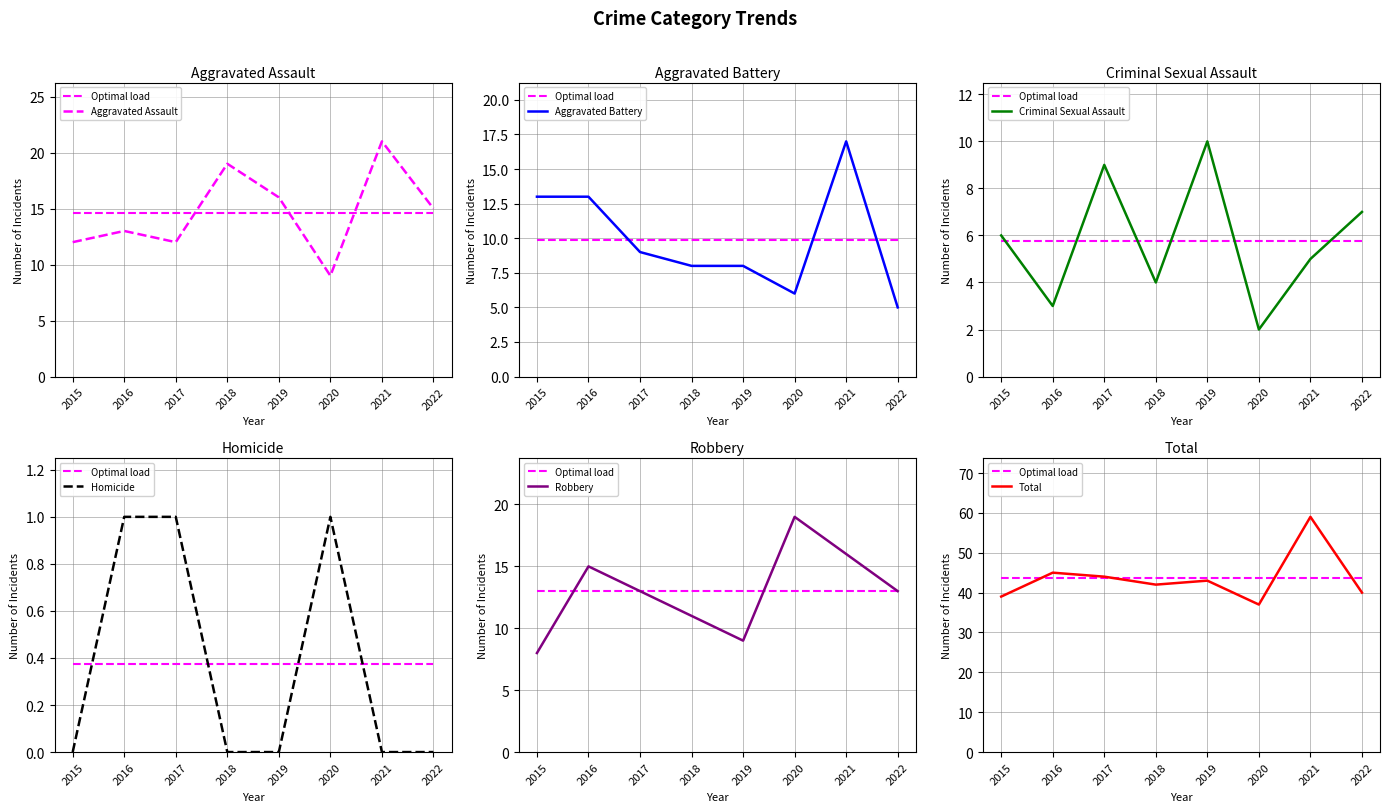

True or false: Criminal Sexual Assault has a value of 3 at 2015.

False